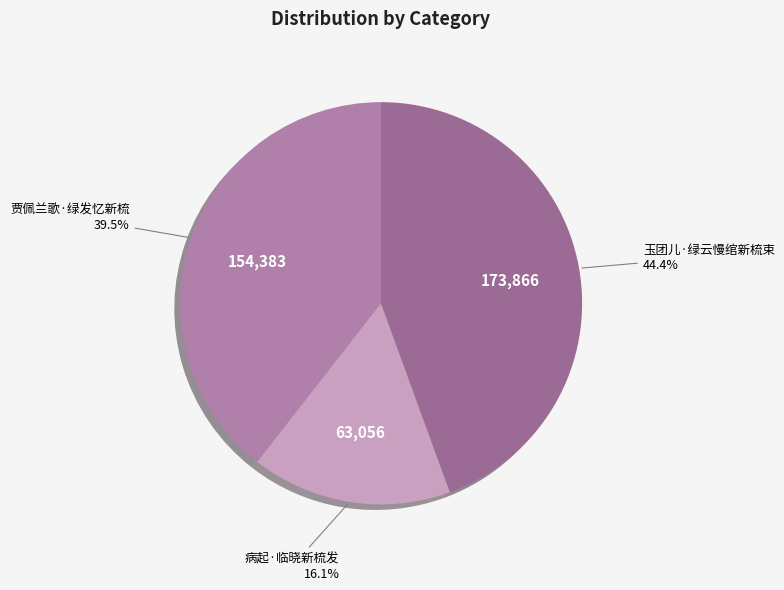

To the nearest percent, what is the difference between the largest and smallest slice percentages?

28%